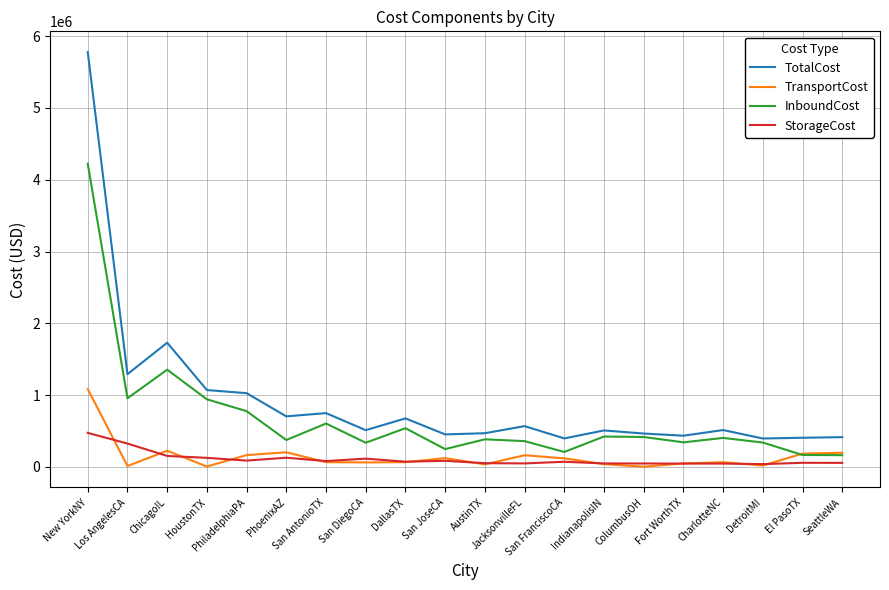

At how many categories does at least one series exceed 3276024?

1